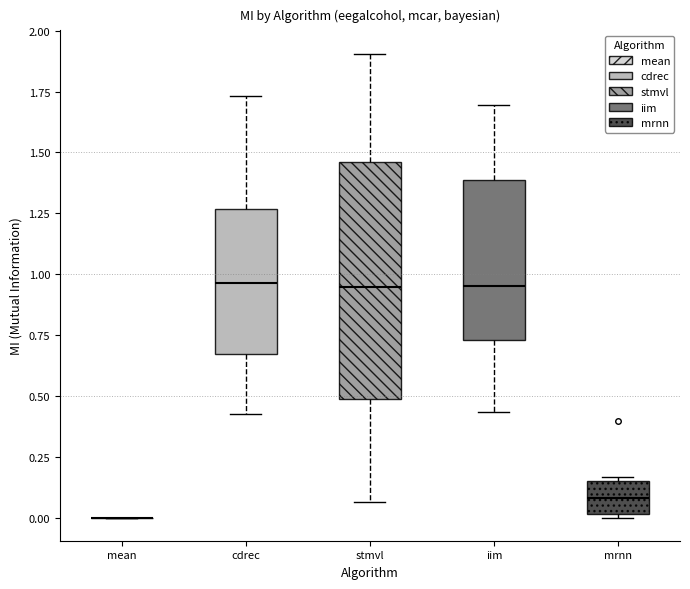

Where is the lower edge of the box for mrnn on the y-axis? The values are not printed on the chart, so give them approximately, as read against the axis.

0.00